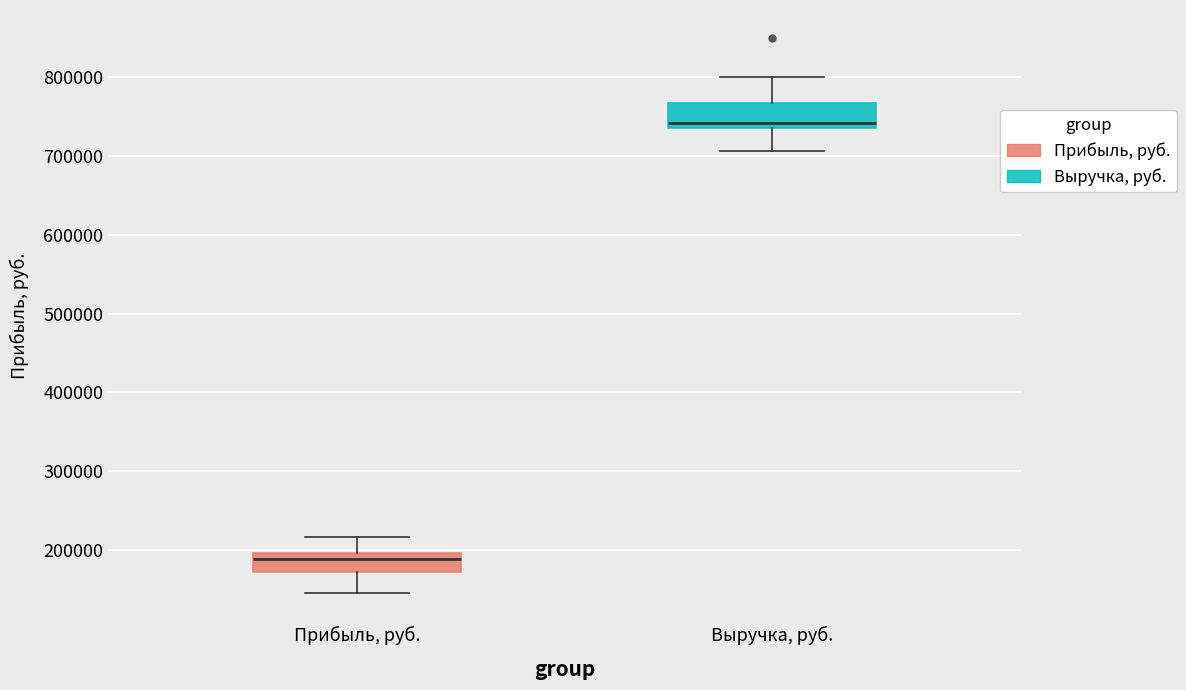

Reading left to right, transcribe this box plot: for each box, give where its median line is, the range the box spans, and where its two whiskers end, as read against the y-axis. The values are not printed on the chart, so give them approximately, as read against the axis.

Прибыль, руб.: median 190000, box 170000 to 200000, whiskers 140000 to 220000
Выручка, руб.: median 740000 (just above the box's lower edge), box 740000 to 770000, whiskers 710000 to 800000